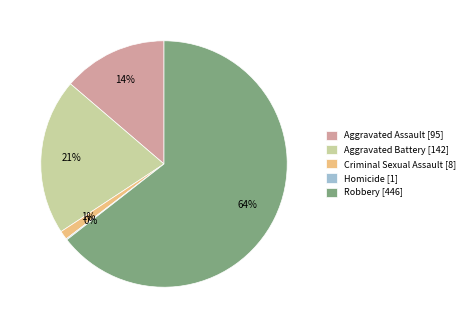

To the nearest percent, what percentage of the pie is Aggravated Battery [142]?

21%